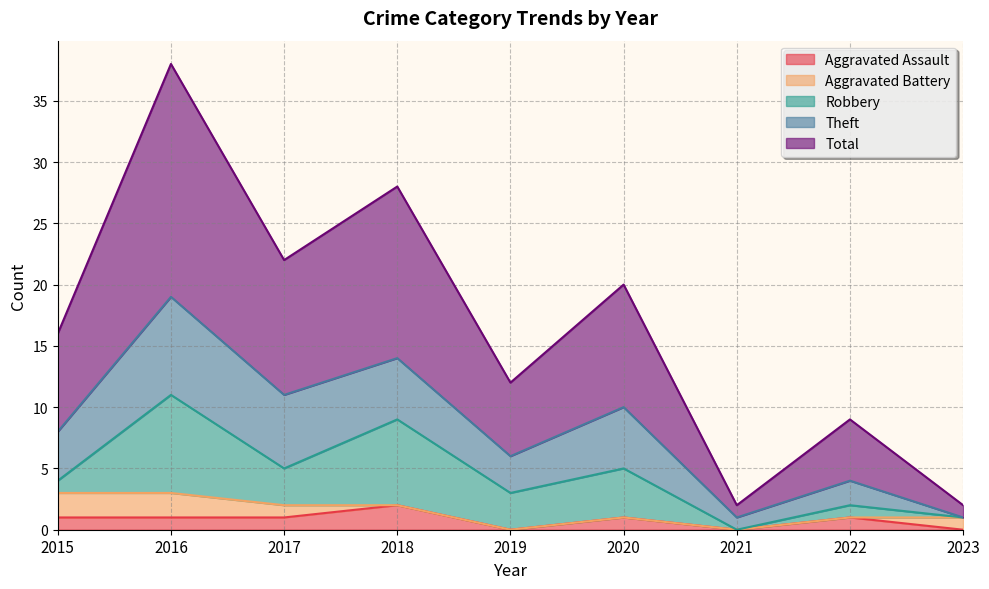

Does the chart have visible grid lines?

Yes